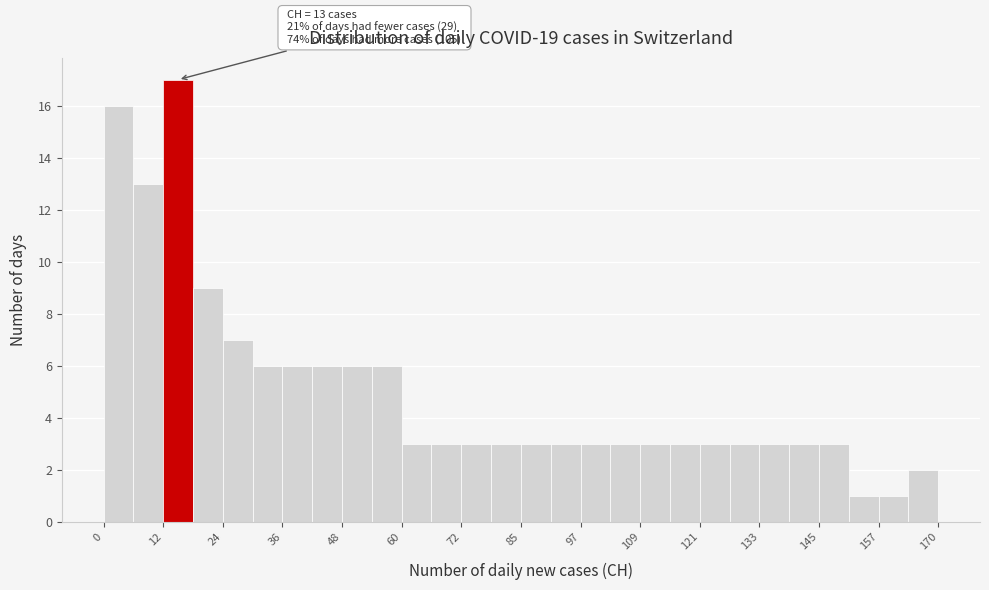

Around what value on the x-axis is the tallest bar? Give the approximate position of its centre, as read against the axis.

16